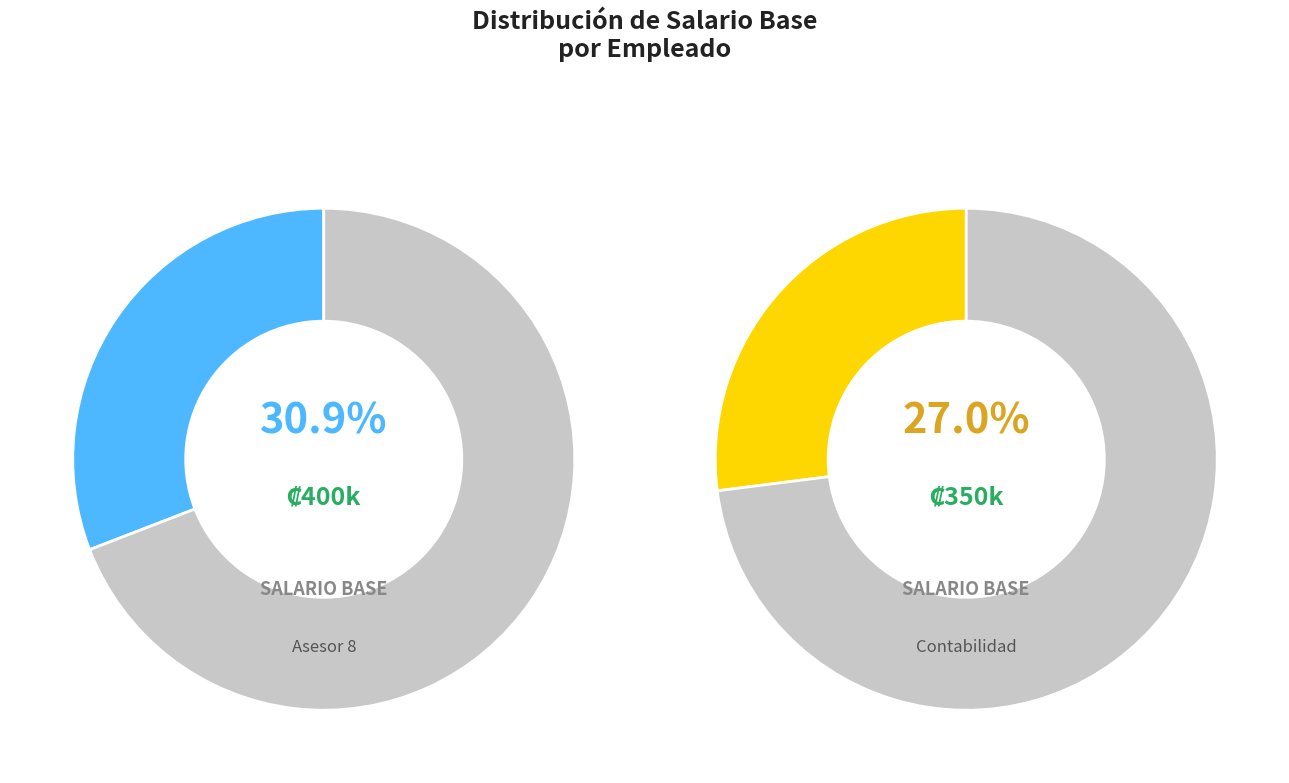

Combined, do 8 and 117690461 account for over 50%?

No